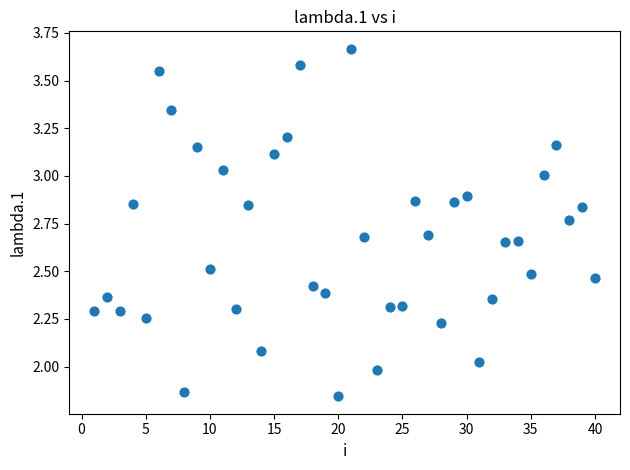

What is the range of X values (max minus min)?

39.0